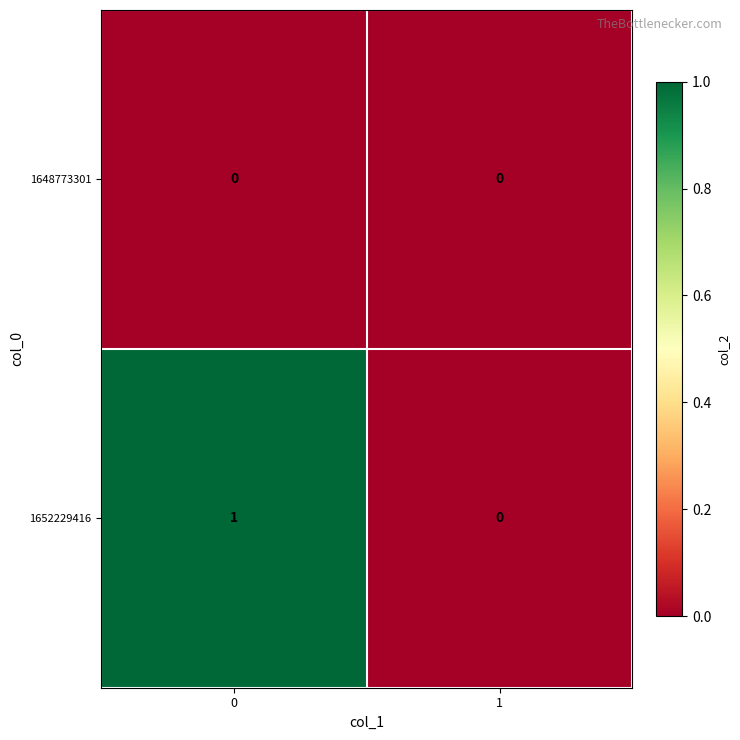

How many series are shown in this chart?

2